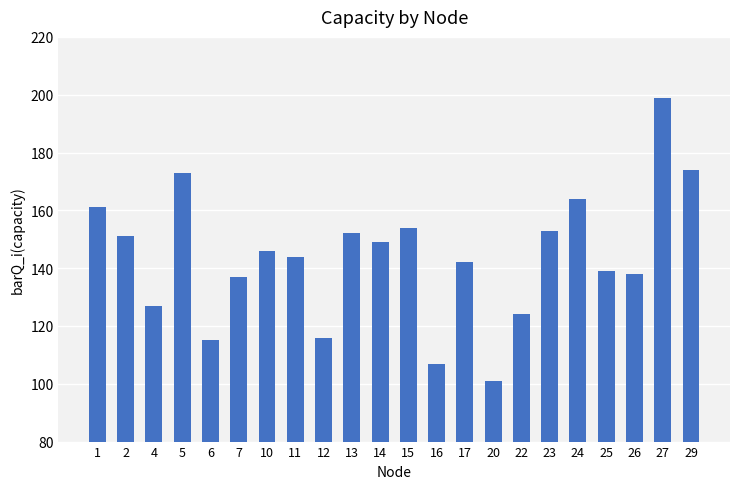

What is the change in value from 10 to 14?

+3